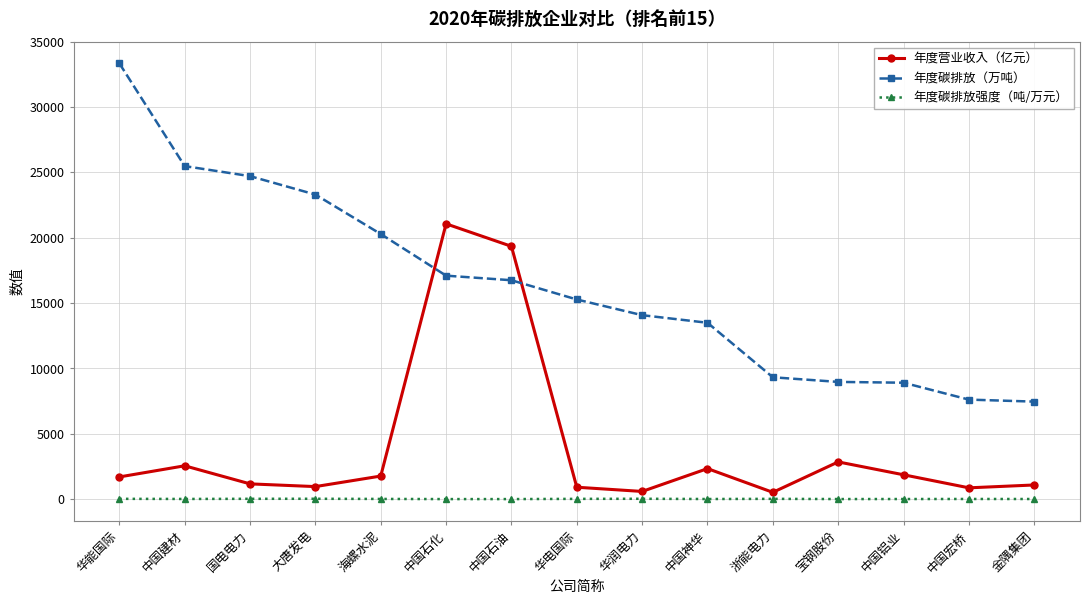

Rank the series by their maximum value, from highest to lowest.

年度碳排放（万吨）, 年度营业收入（亿元）, 年度碳排放强度（吨/万元）